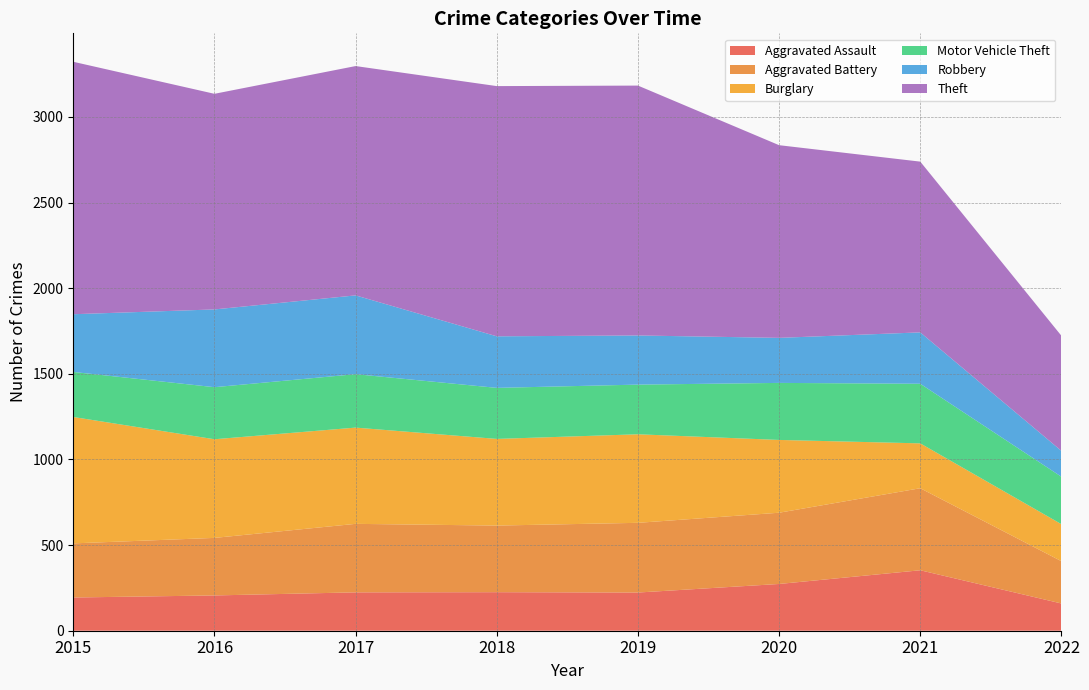

Reading right to left, transcribe all the data shown in this chart.

Aggravated Assault: 159	353	273	223	225	224	206	194
Aggravated Battery: 247	479	416	407	389	400	336	316
Burglary: 216	262	425	517	506	562	576	738
Motor Vehicle Theft: 277	348	333	290	298	312	304	263
Robbery: 151	300	263	287	301	460	454	337
Theft: 672	997	1125	1459	1461	1339	1259	1474